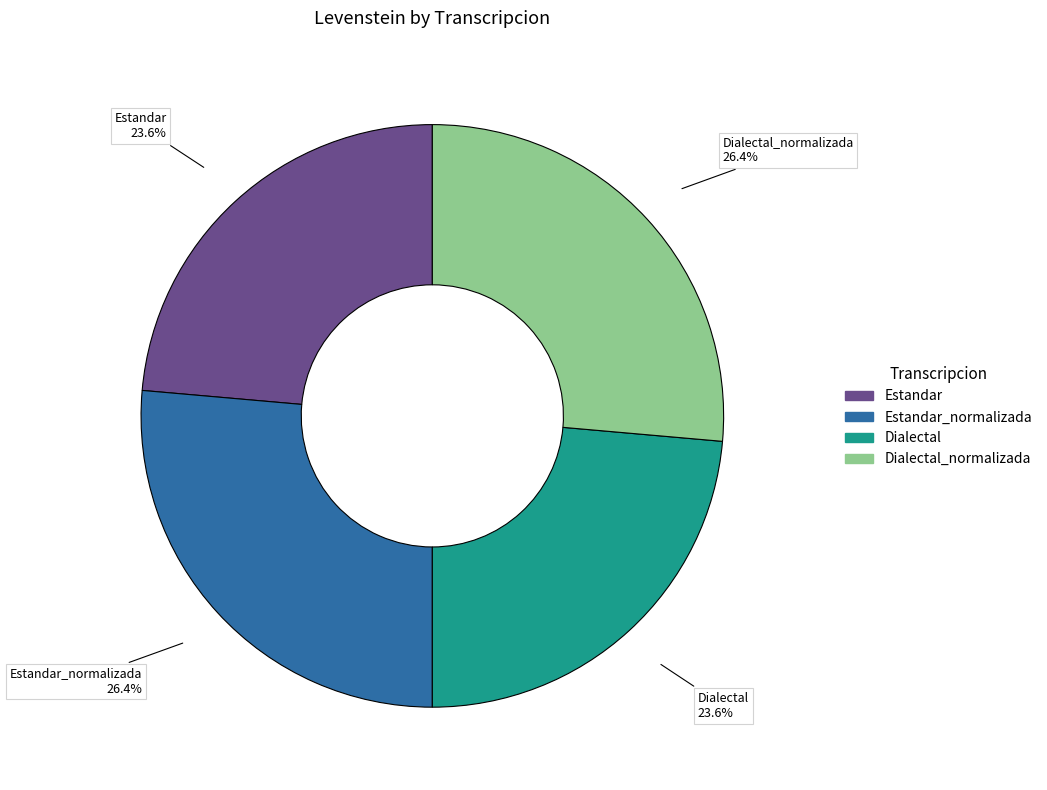

Does any single category account for the majority?

No